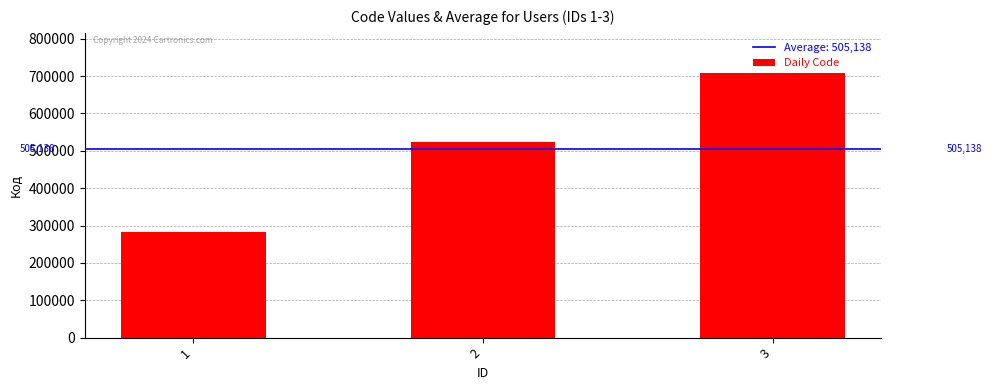

What is the average value?

505138